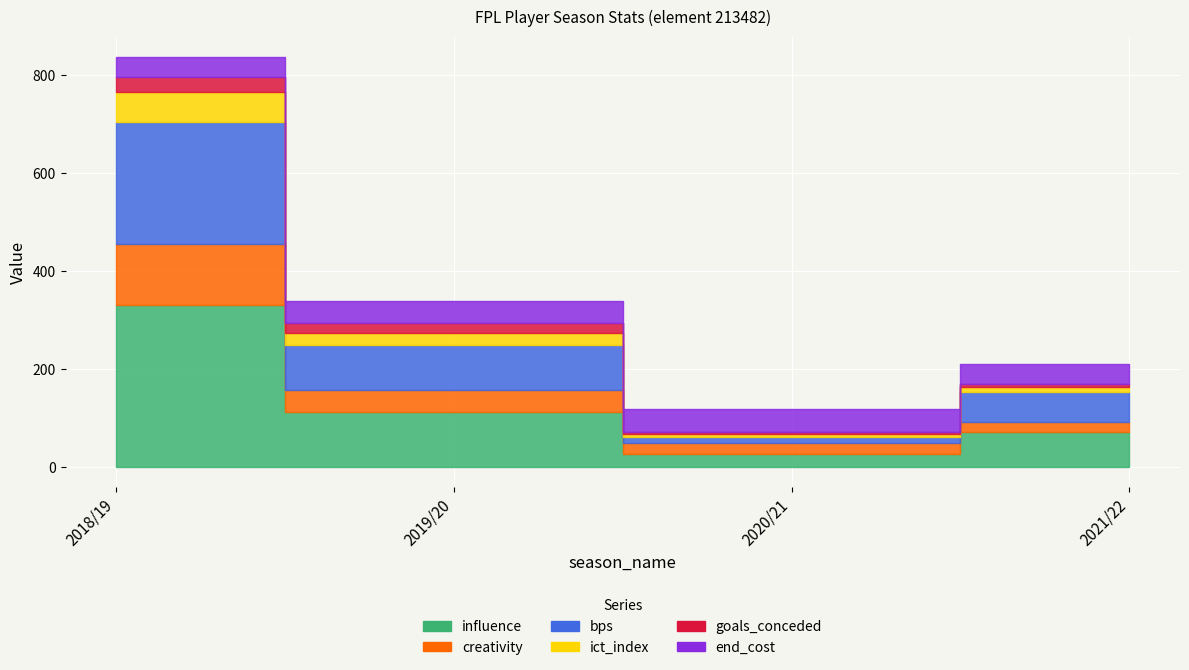

What is the minimum value for bps?

12.0